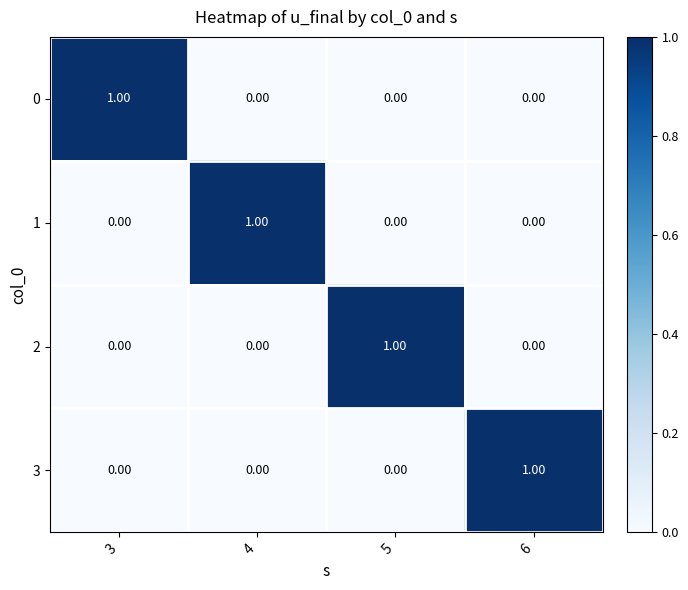

At how many categories does at least one series exceed 0?

4